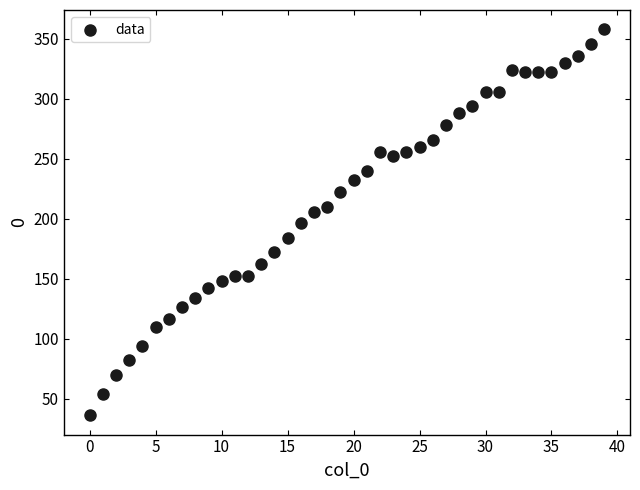

What is the range of Y values (max minus min)?

322